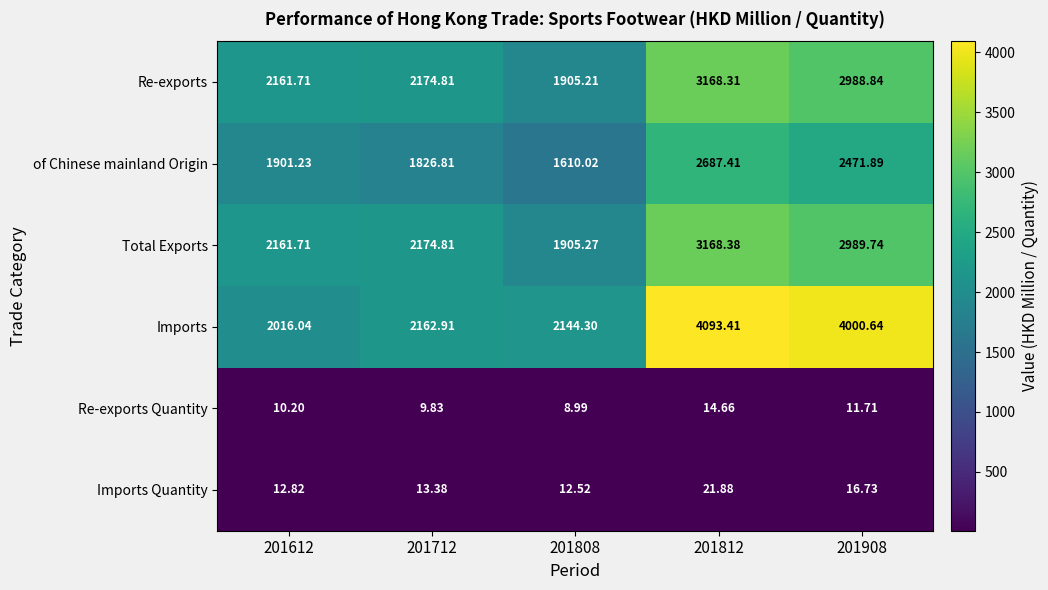

Rank the series by their maximum value, from highest to lowest.

Imports, Total Exports, Re-exports, of Chinese mainland Origin, Imports Quantity, Re-exports Quantity